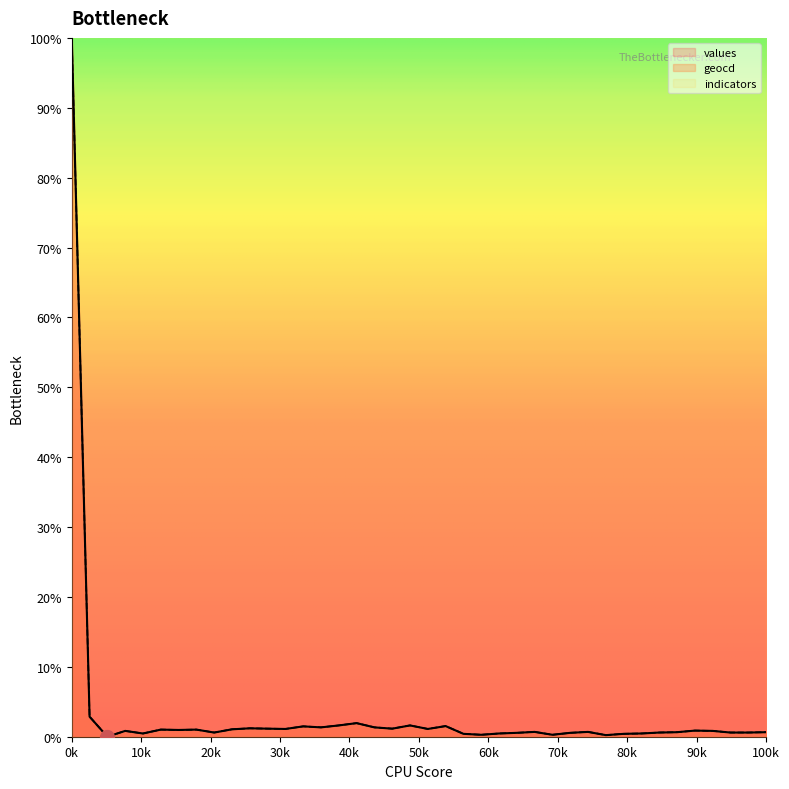

Which series changed the most between 12 and 21?

geocd